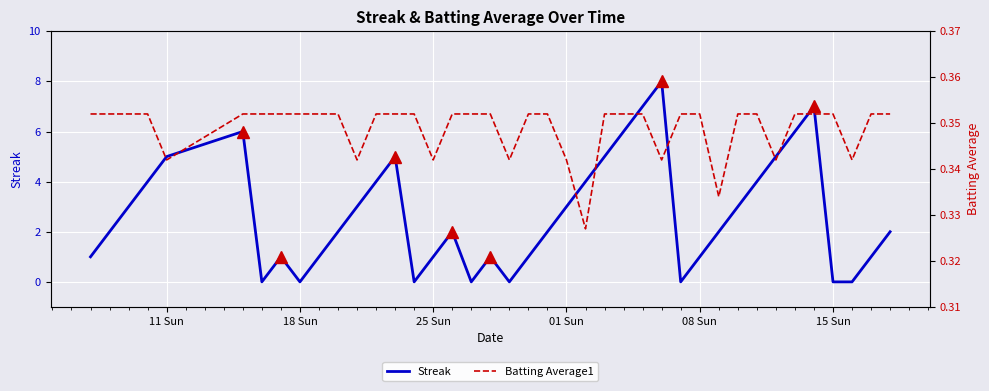

What is the maximum value for Streak?

8